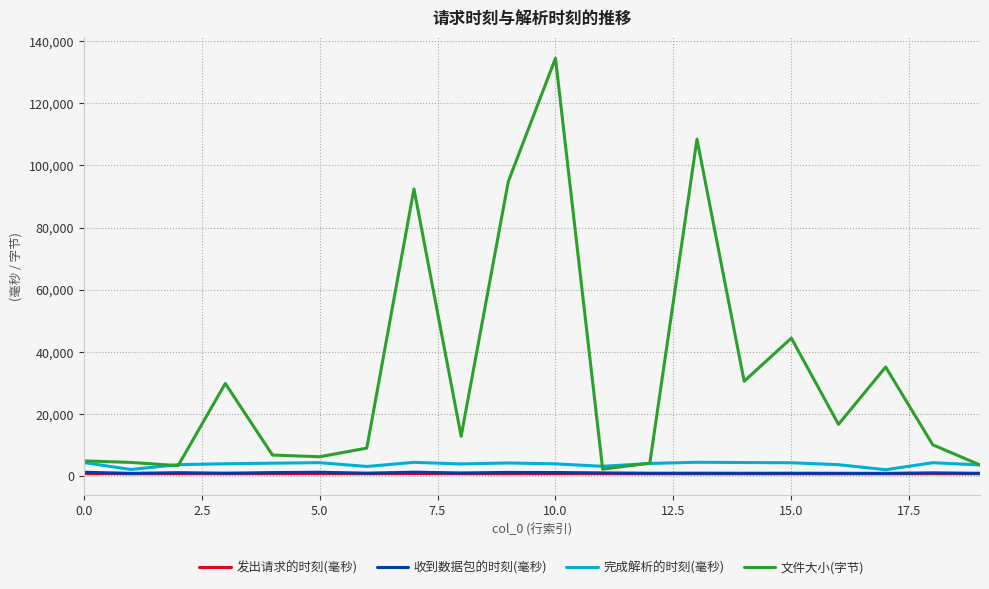

What is the maximum value shown in the chart?

134491.0